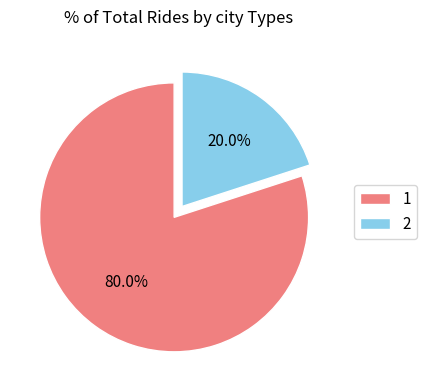

What is the largest slice in the pie chart?

1